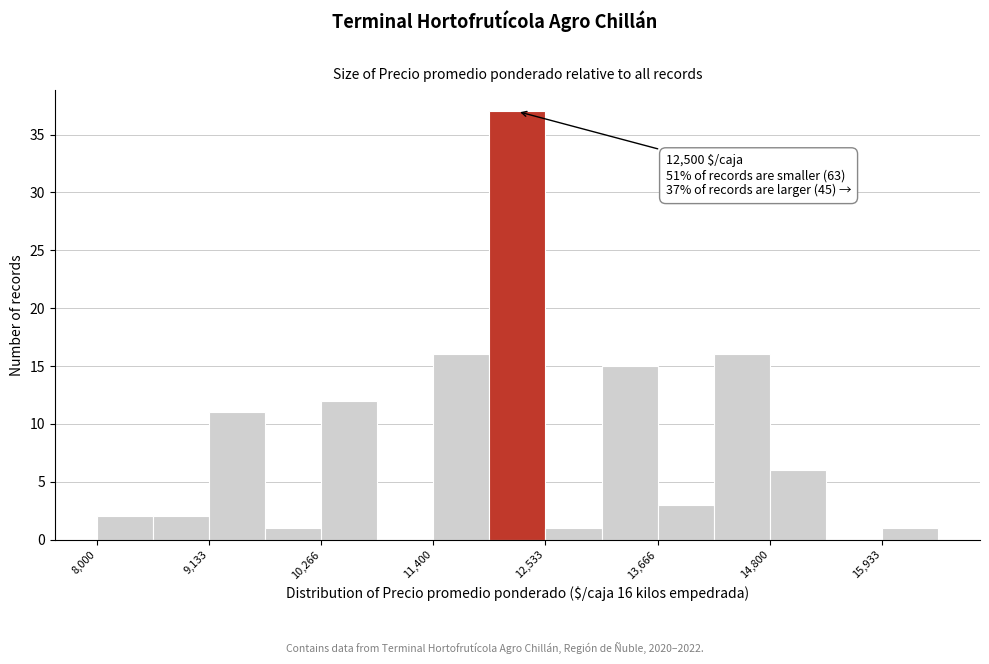

Around what value on the x-axis is the tallest bar? Give the approximate position of its centre, as read against the axis.

12200